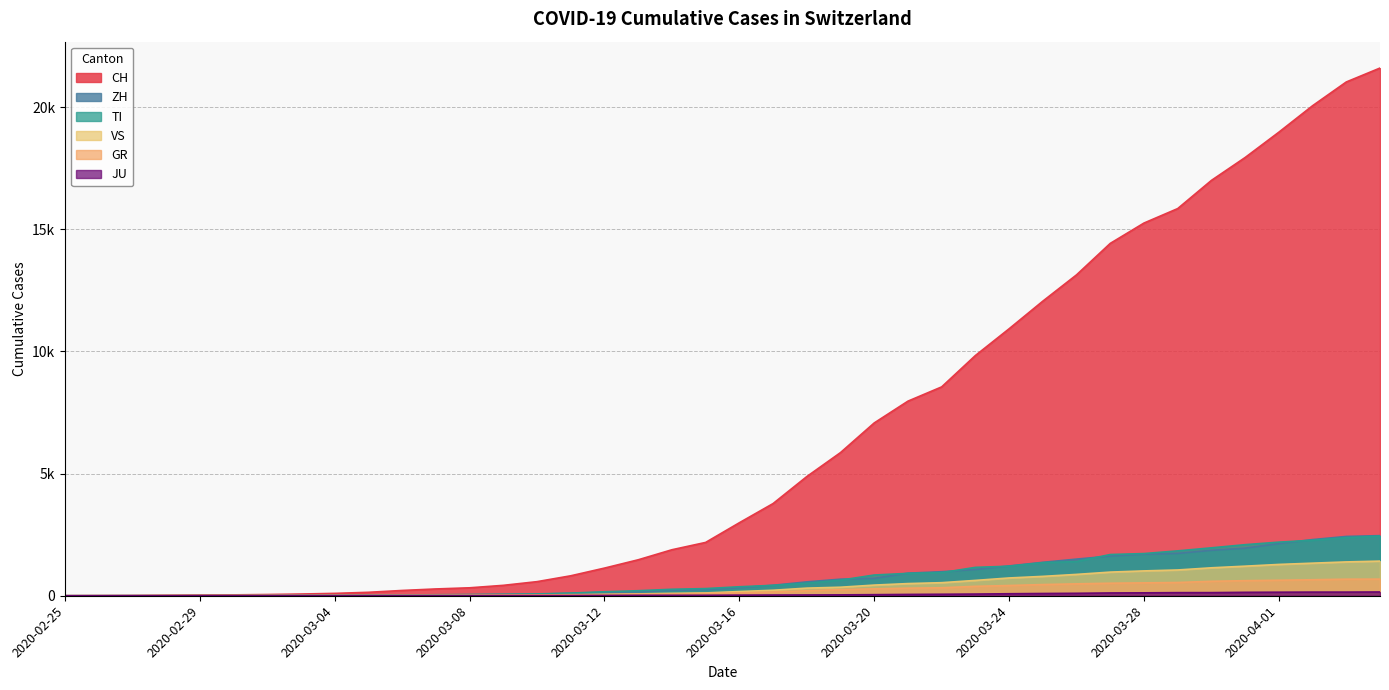

True or false: ZH has more than 0 interior local peaks.

False